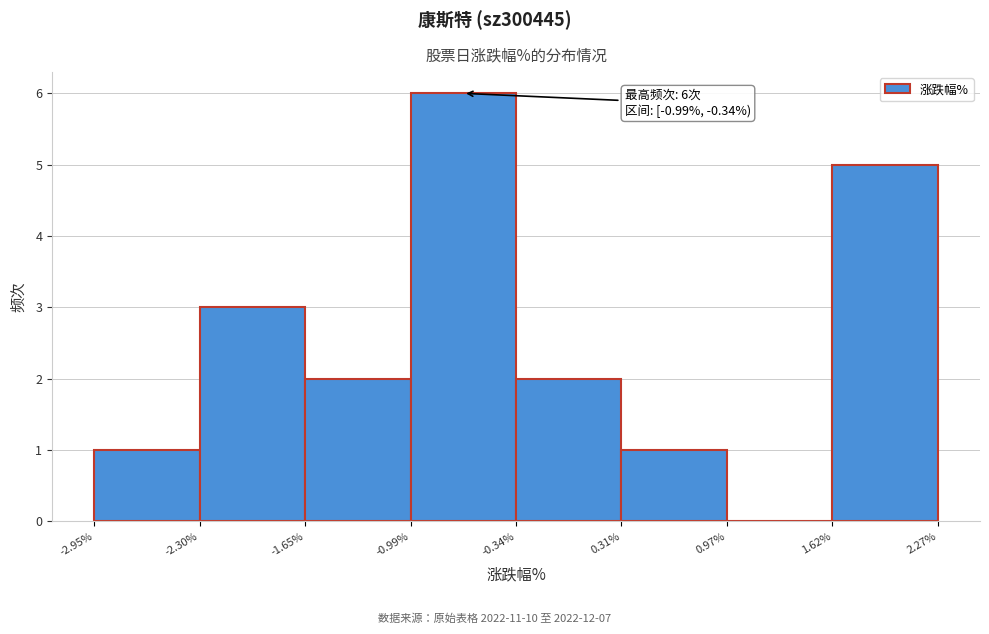

Which range on the x-axis has the tallest bar?

-0.99% to -0.34%